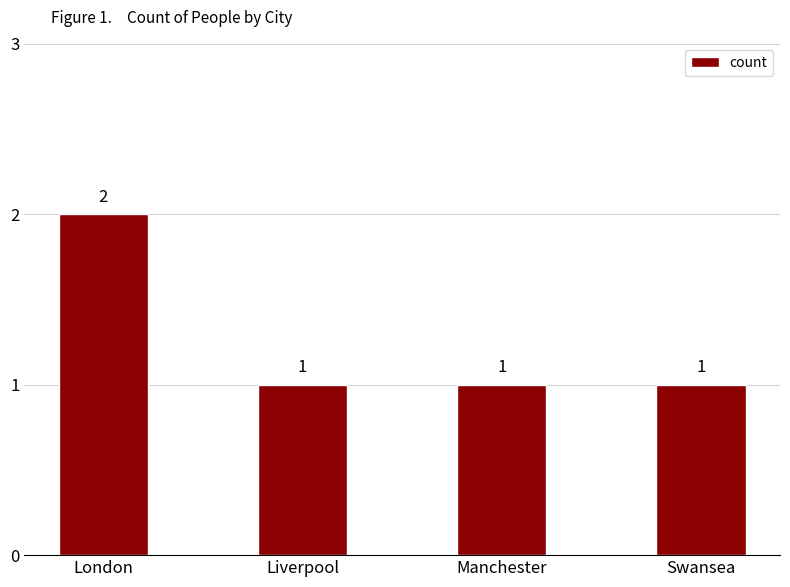

Which category has the highest value across all series?

London